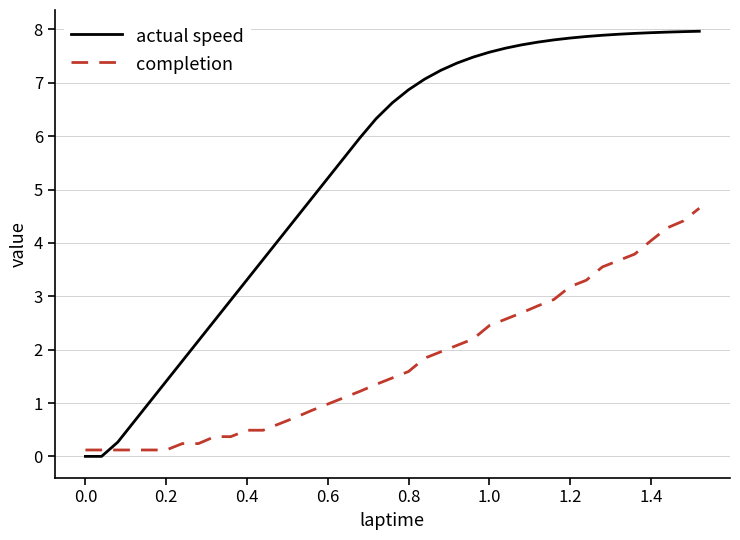

What position from the left is 26?

27